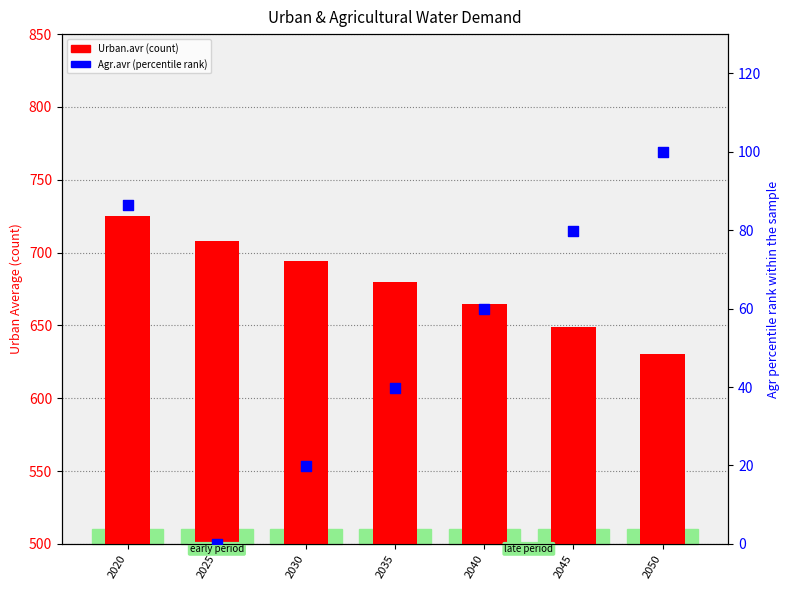

Which series has the largest total across all categories?

Urban.avr